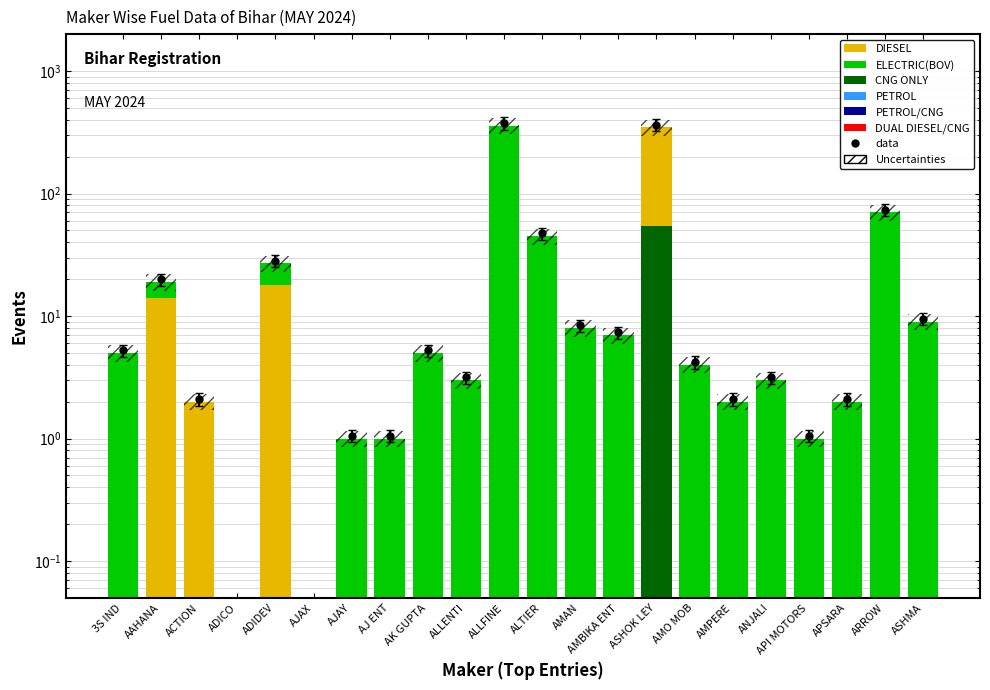

At AJ ENT, list the series in order from smallest to largest.

DUAL DIESEL/CNG, PETROL/CNG, PETROL, CNG ONLY, DIESEL, ELECTRIC(BOV)